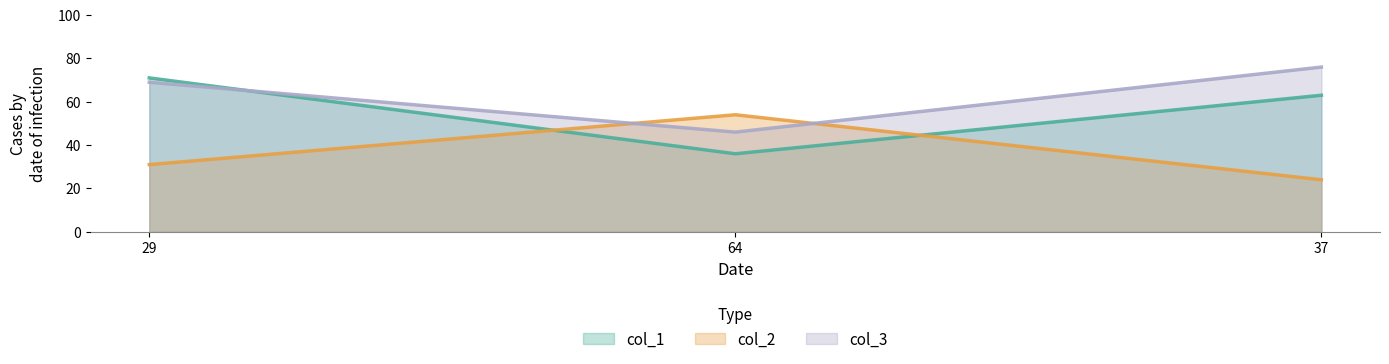

How many lines are shown in the chart?

3